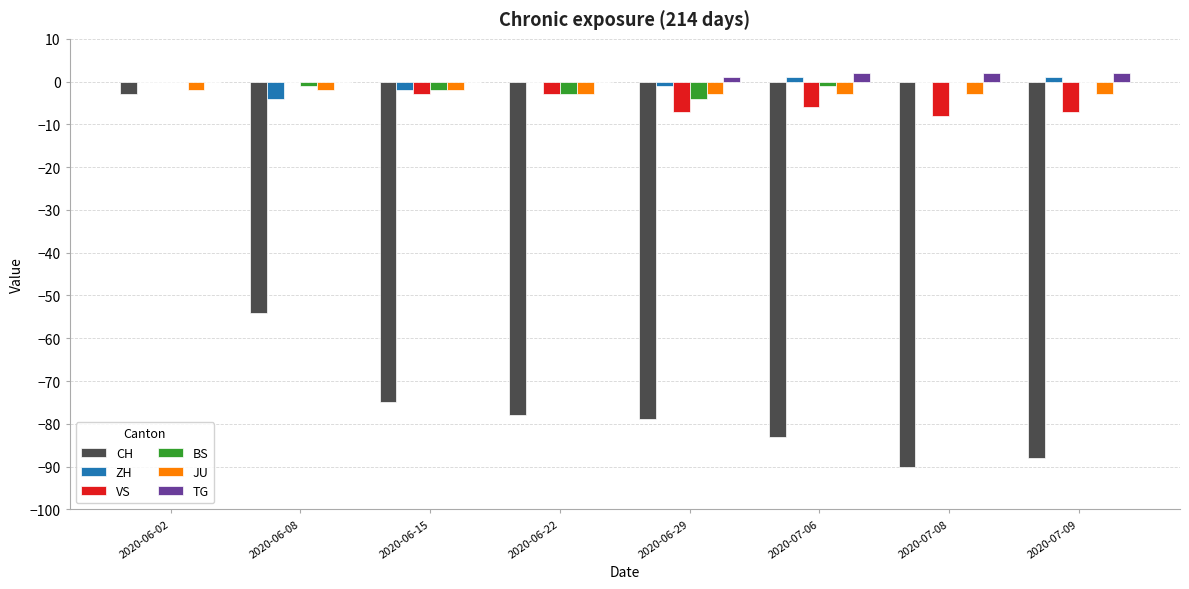

Which series changed the most between 2020-06-02 and 2020-06-15?

CH